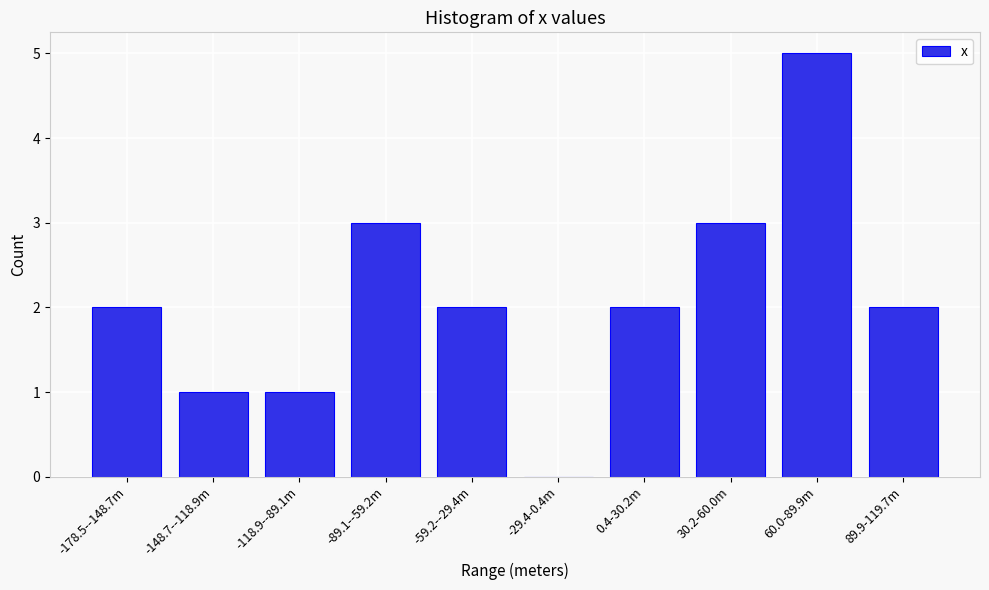

Reading right to left, list all the values displayed in this chart.

89.9-119.7m=2	60.0-89.9m=5	30.2-60.0m=3	0.4-30.2m=2	-29.4-0.4m=0	-59.2--29.4m=2	-89.1--59.2m=3	-118.9--89.1m=1	-148.7--118.9m=1	-178.5--148.7m=2